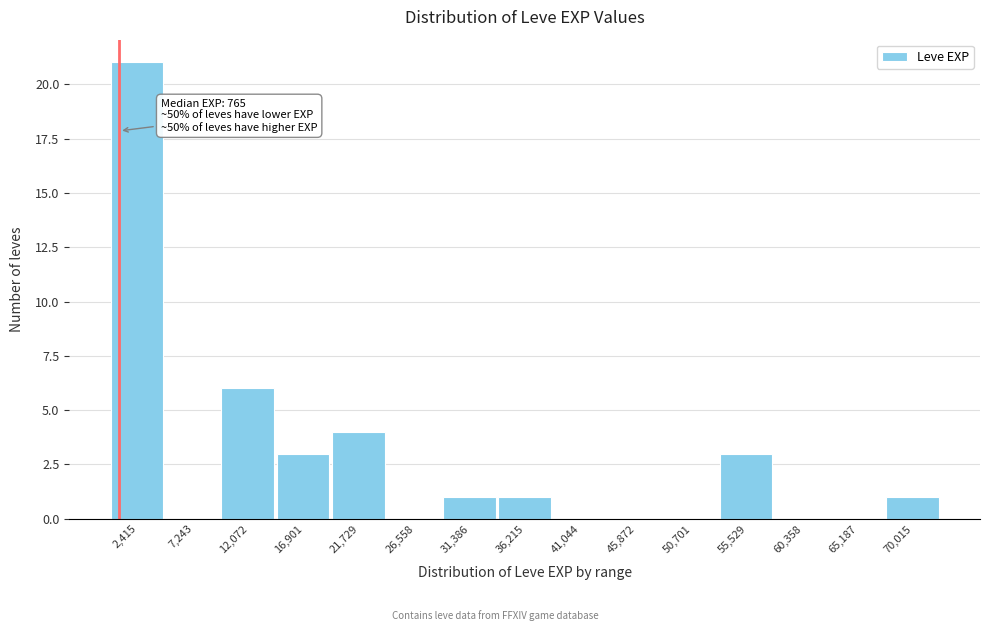

Which range on the x-axis has the tallest bar?

0 to 5000